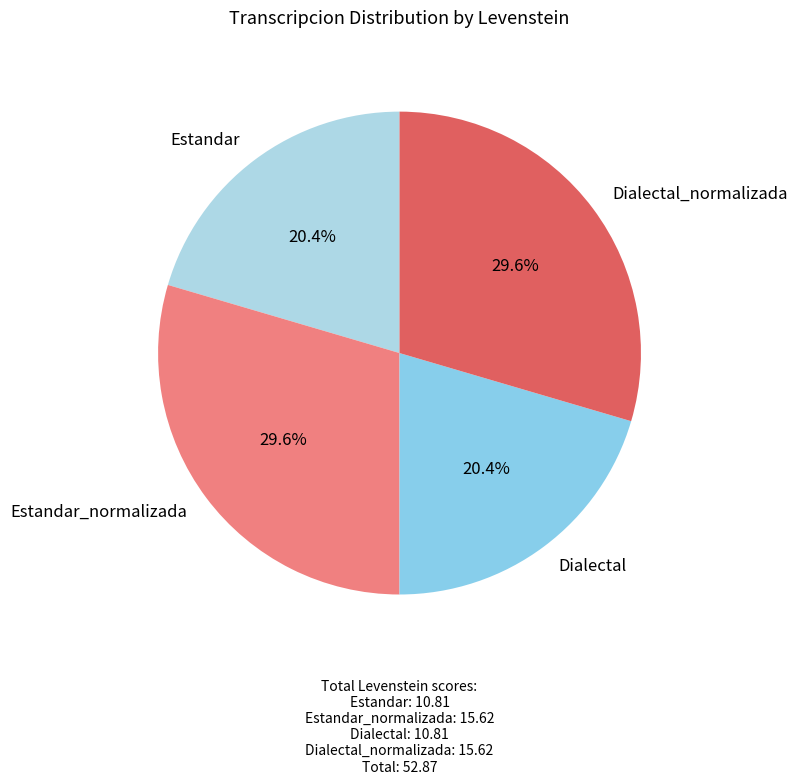

Is Dialectal the majority of the pie?

No